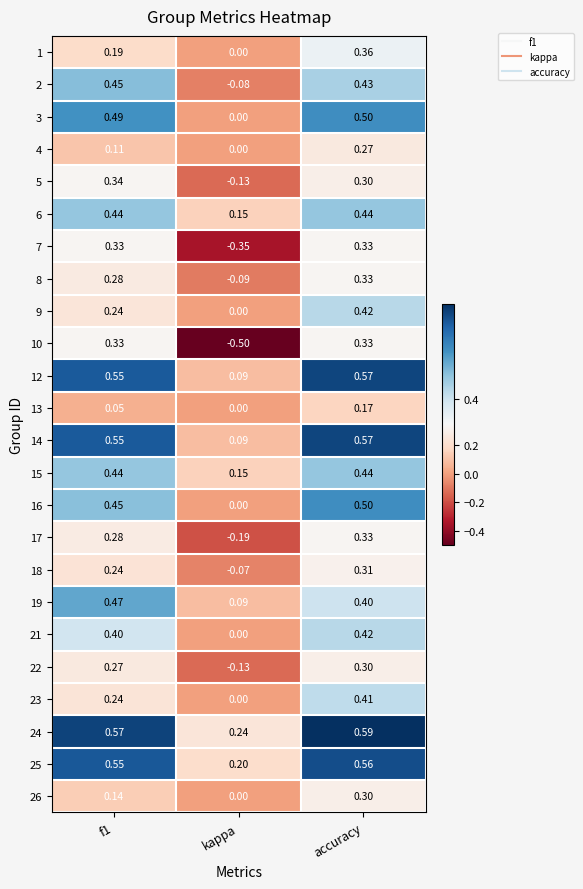

At how many categories does at least one series exceed 0?

3